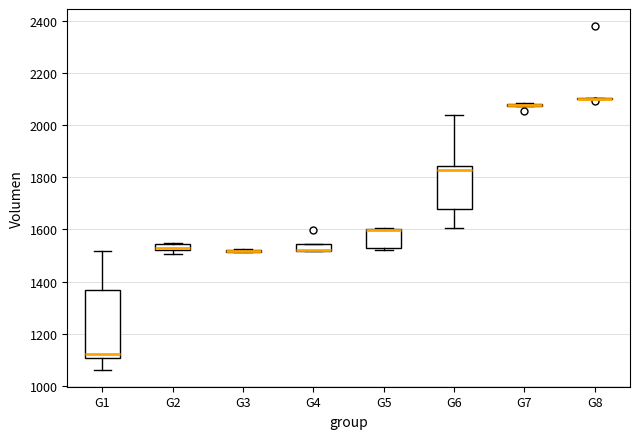

Which box is the tallest, from its lower edge to its upper edge?

G1